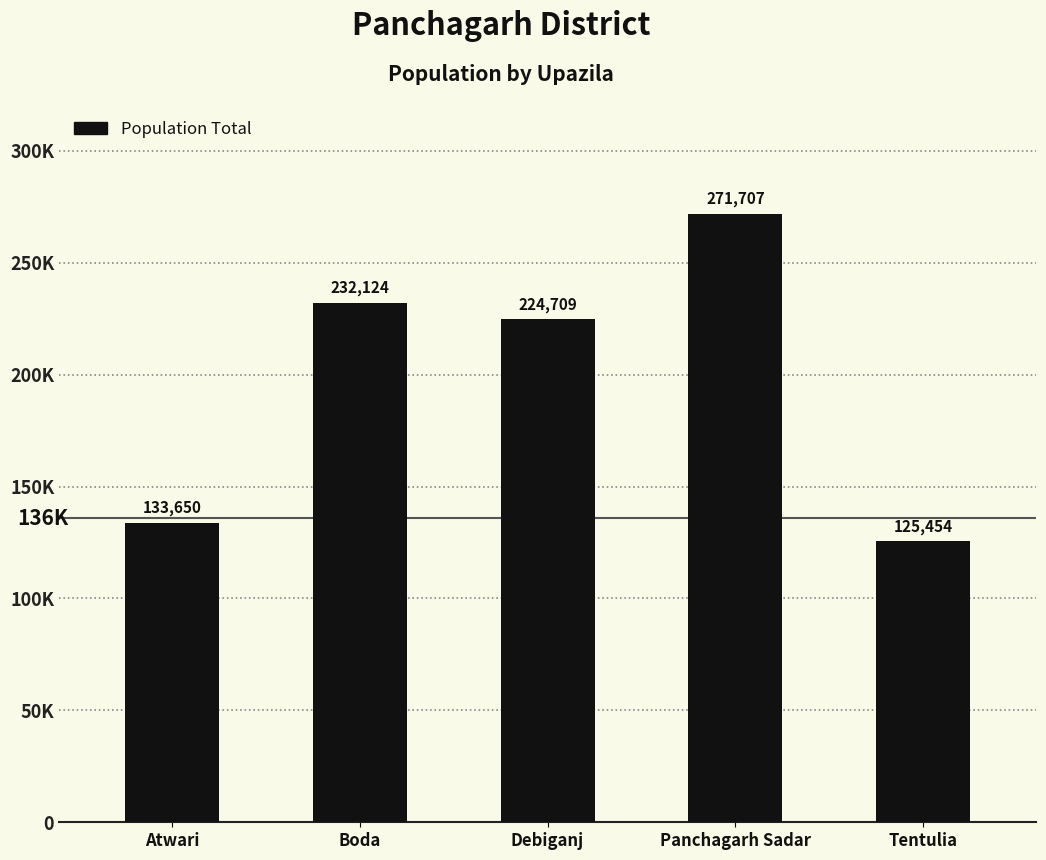

Rank the categories by value from highest to lowest.

Panchagarh Sadar, Boda, Debiganj, Atwari, Tentulia